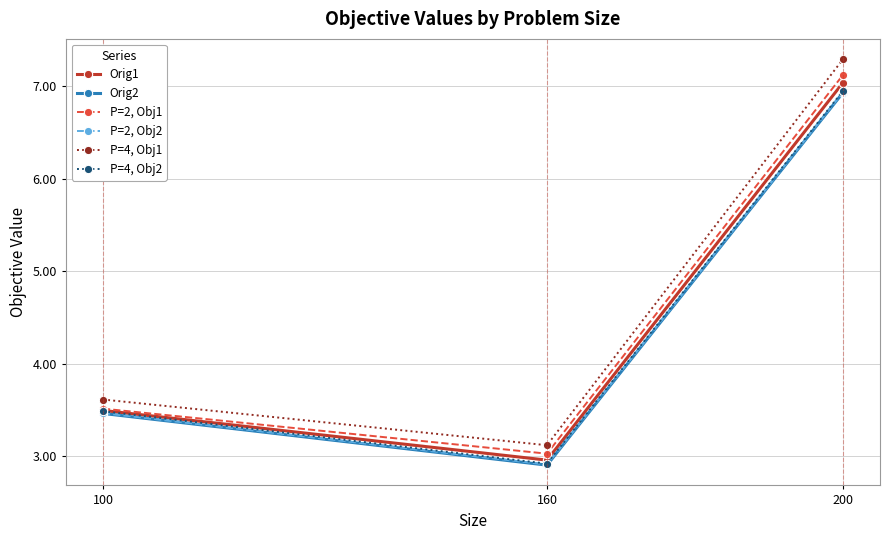

What is the total value across all series at 160?

17.8